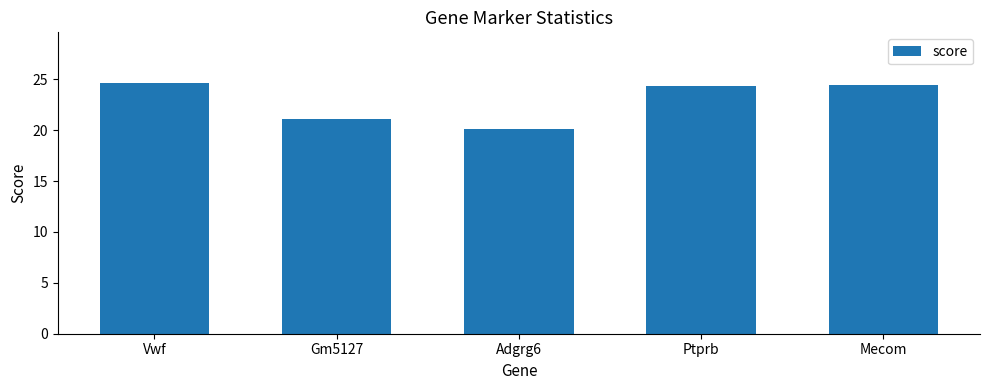

What is the greatest value displayed?

24.7